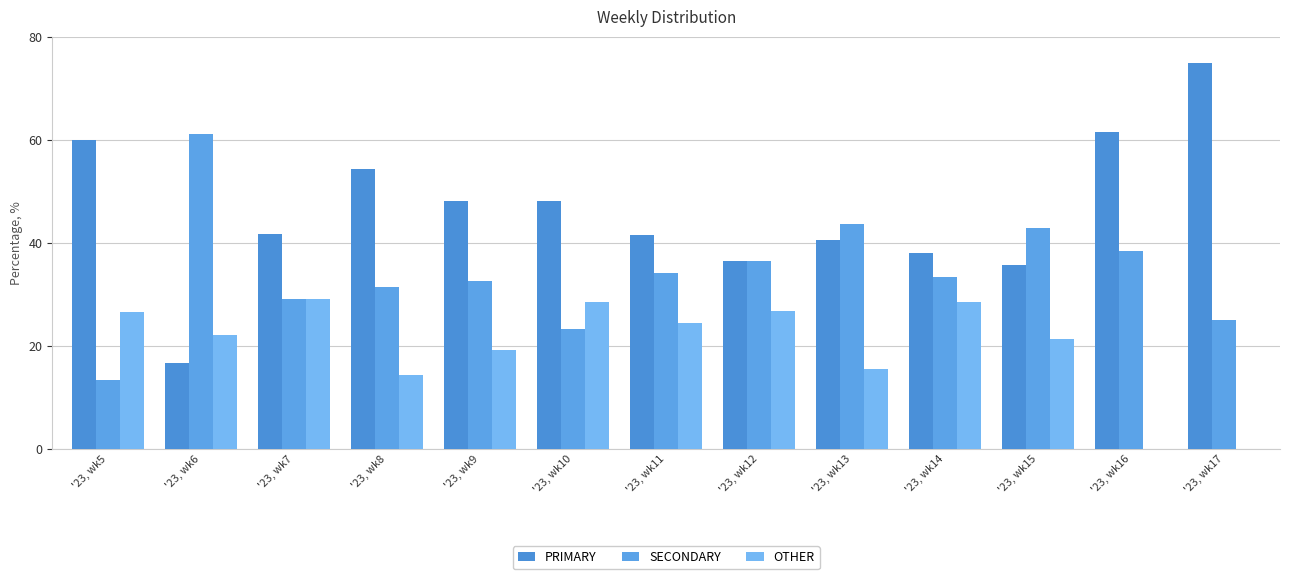

The SECONDARY series shows 43.8 at '23, wk13. True or false?

True